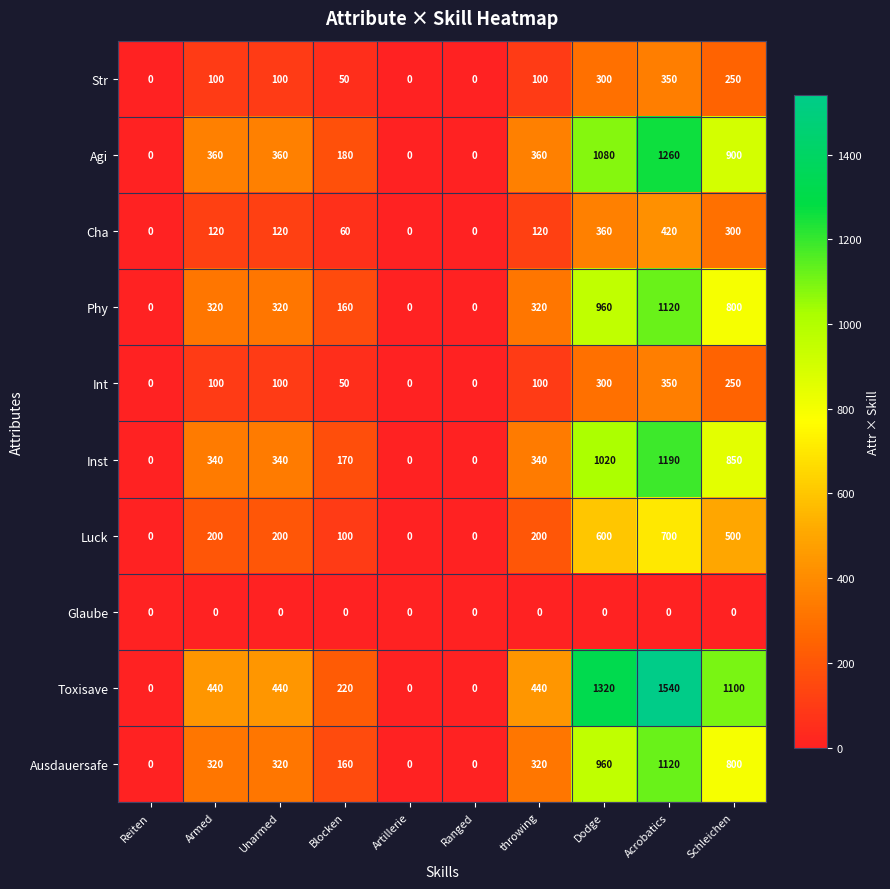

What is the difference between the highest and lowest values at Armed?

440